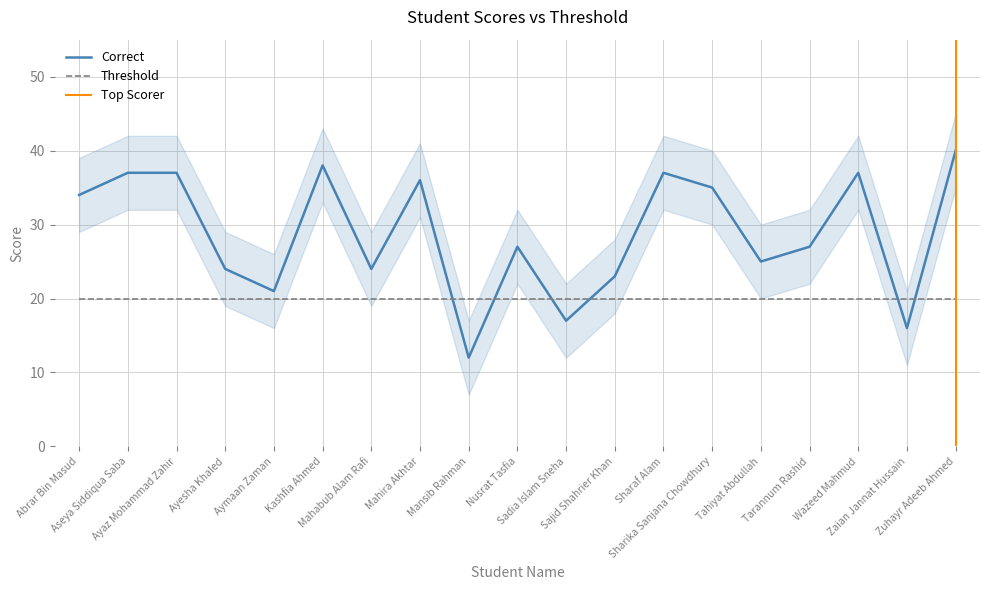

Rank the categories by value from lowest to highest.

Mansib Rahman, Zaian Jannat Hussain, Sadia Islam Sneha, Aymaan Zaman, Sajid Shahrier Khan, Ayesha Khaled, Mahabub Alam Rafi, Tahiyat Abdullah, Nusrat Tasfia, Tarannum Rashid, Abrar Bin Masud, Sharika Sanjana Chowdhury, Mahira Akhtar, Aseya Siddiqua Saba, Ayaz Mohammad Zahir, Sharaf Alam, Wazeed Mahmud, Kashfia Ahmed, Zuhayr Adeeb Ahmed